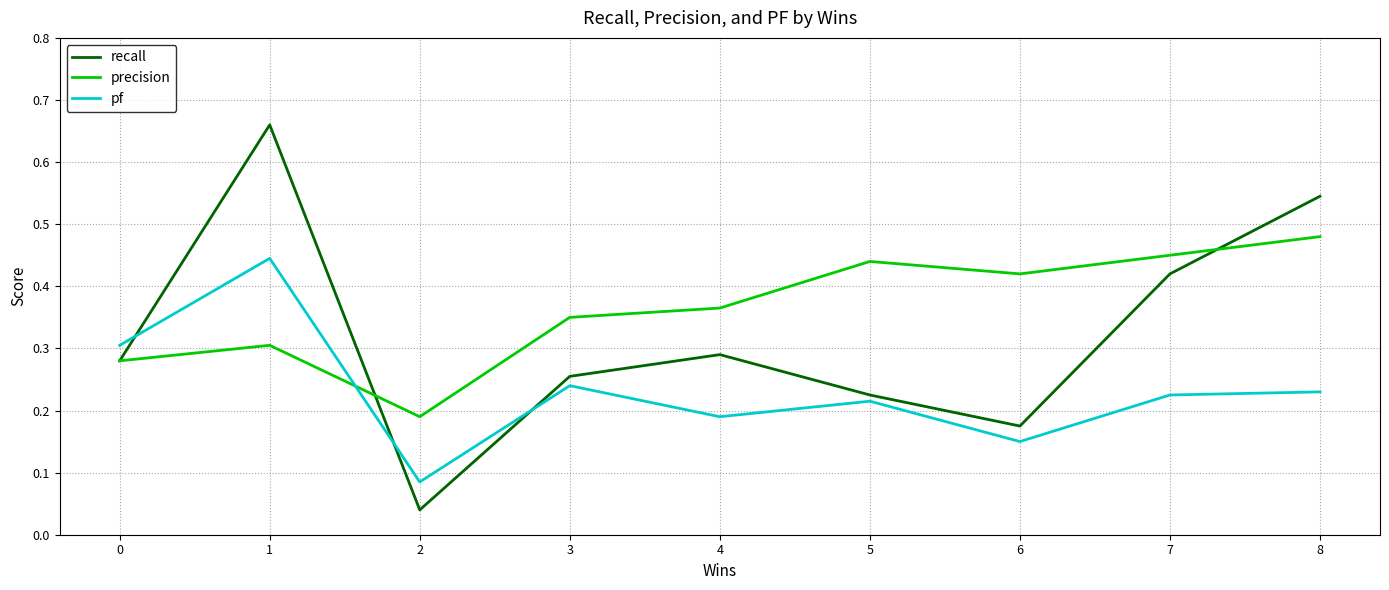

How many interior local valleys does the pf series have?

3